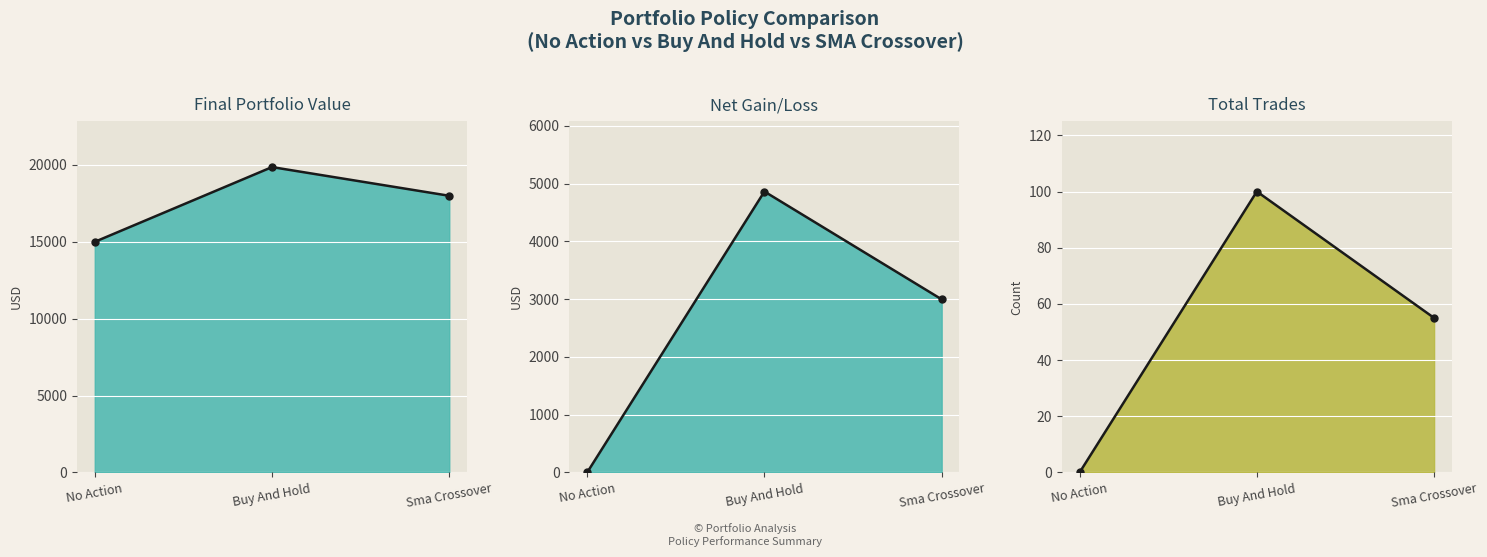

What is the sum of all Total Trades values?

155.0